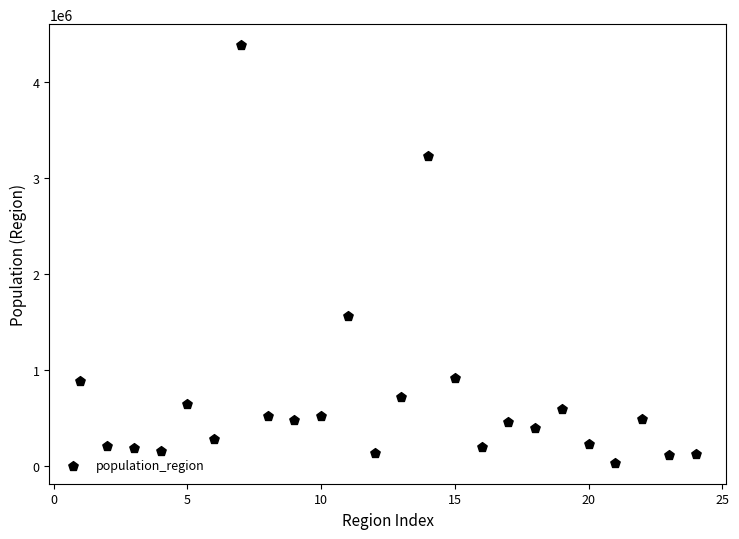

What Y value in the scatter plot is closest to 2210238?

1562079